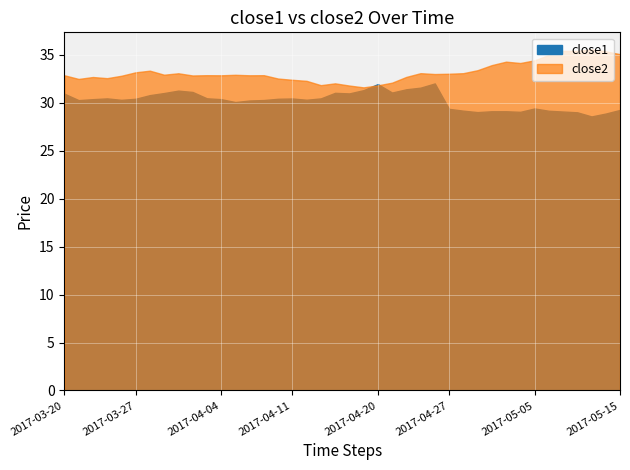

What are all the series names shown in the legend?

close1, close2